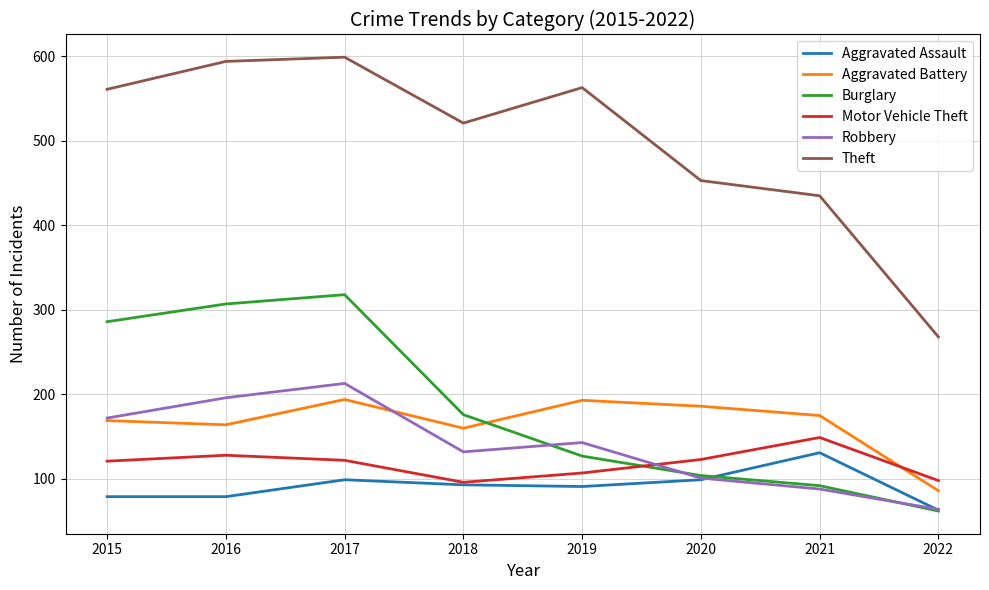

The value of Robbery at 2020 is 101. True or false?

True